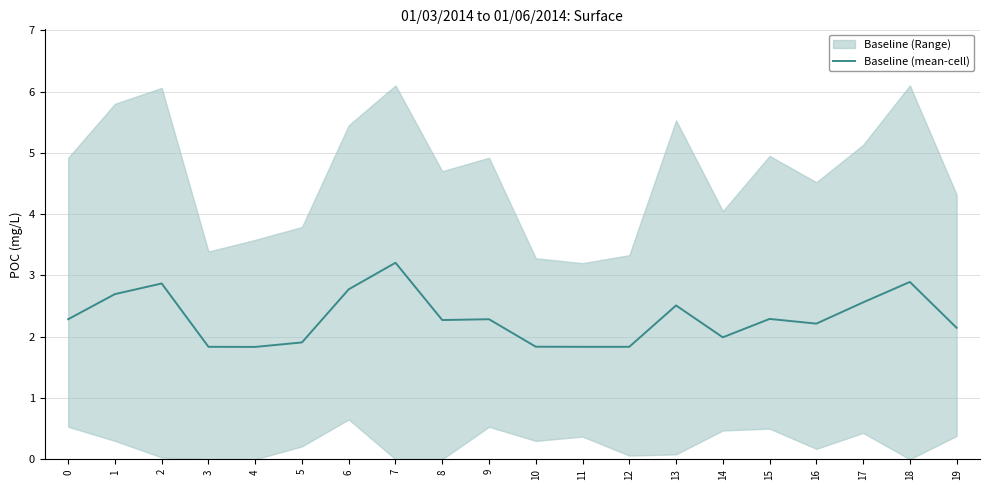

What is the difference between the maximum and minimum values?

1.4